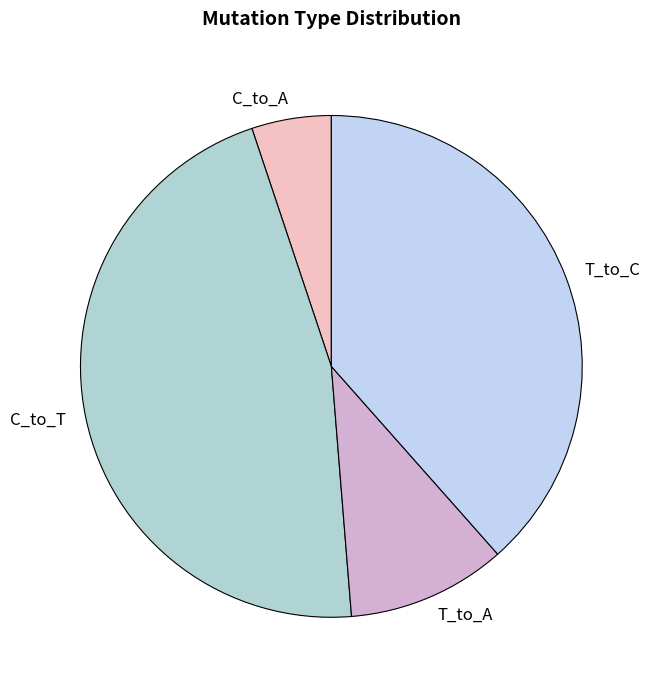

Does any single category account for the majority?

No